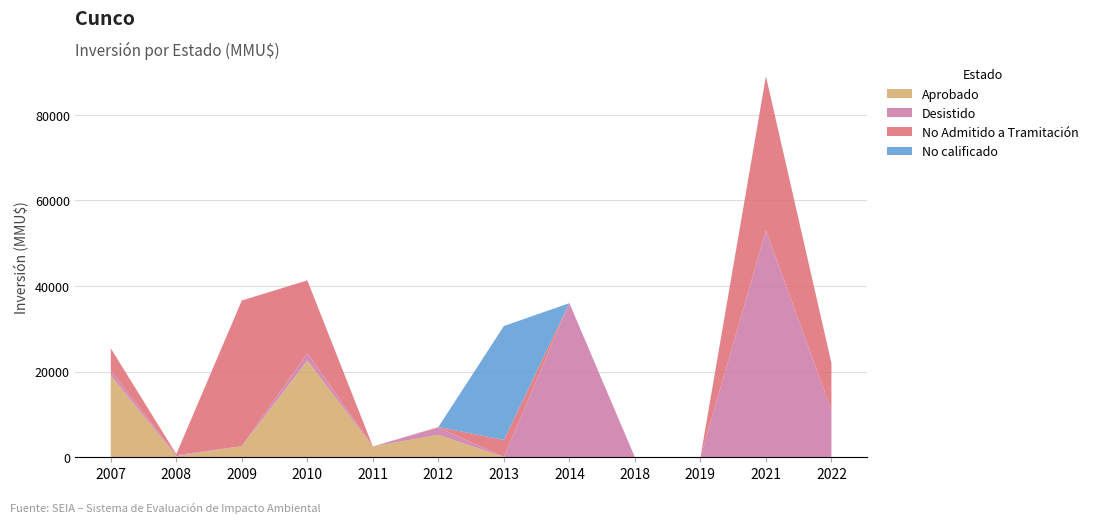

Reading left to right, list all the values displayed in this chart.

Aprobado: 19146	250	2600	22577	2525	5237	48	0	0	0	0	0
Desistido: 1060	250	0	1745	0	1730	11	36000	0	0	53000	11000
No Admitido a Tramitación: 5234	250	34022	17000	0	100	4000	0	0	0	36000	11000
No calificado: 0	0	0	0	0	0	26600	0	0	0	0	0